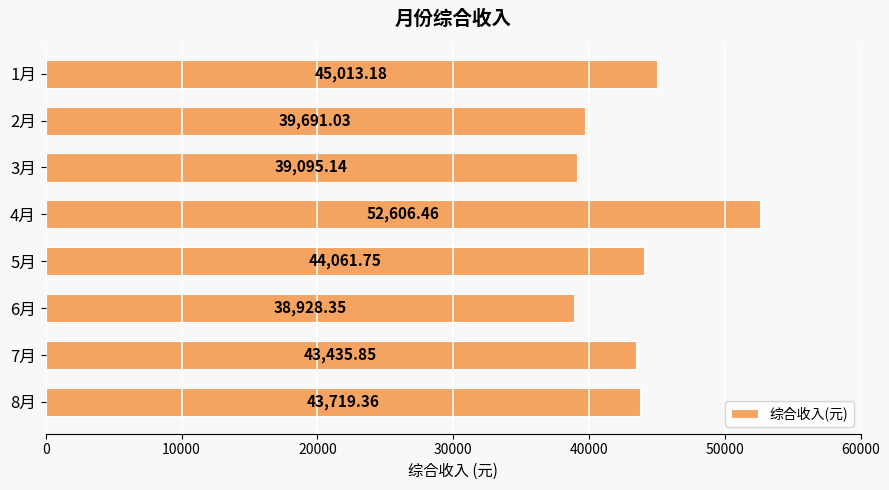

What is the sum of the values at 1月 and 7月?

88449.0